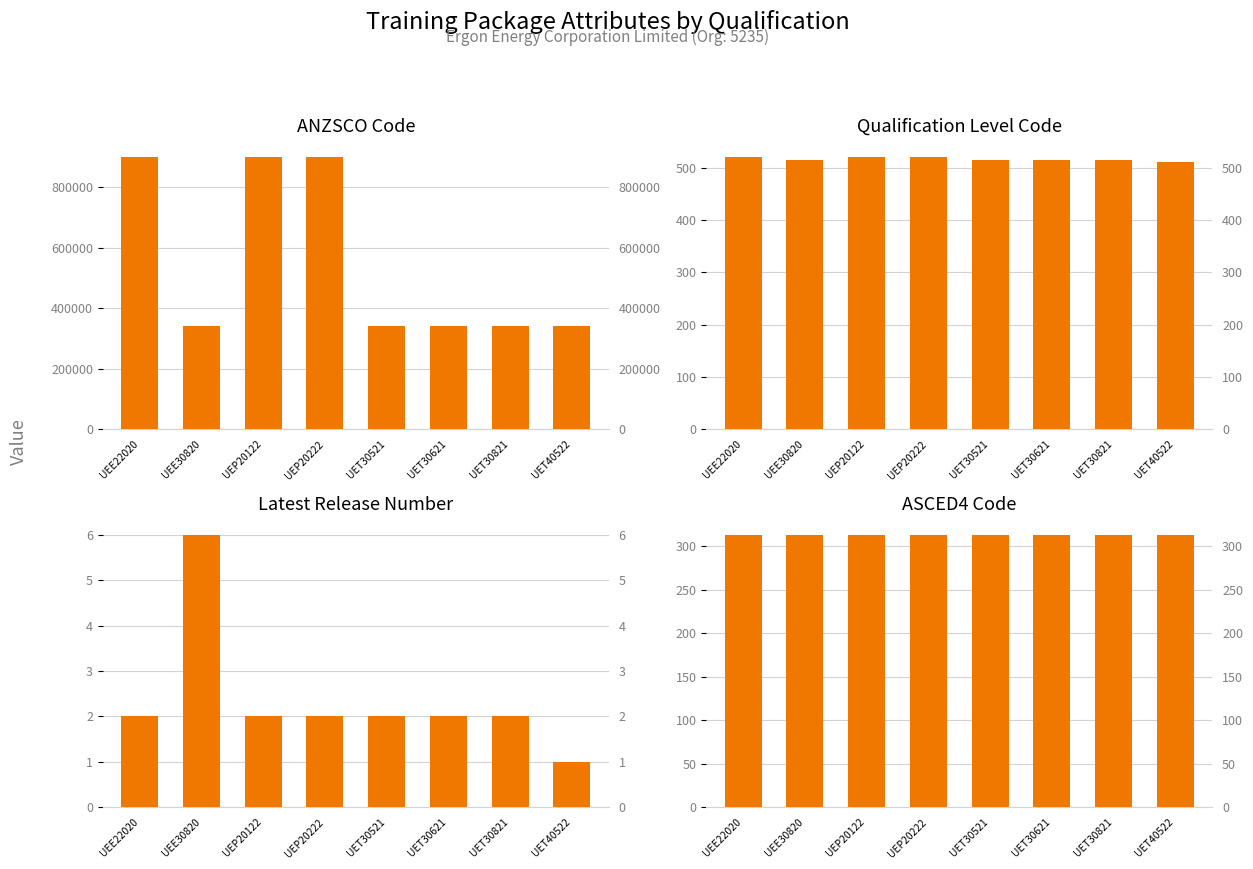

The value of ANZSCO Code at UET40522 is 109370. True or false?

False